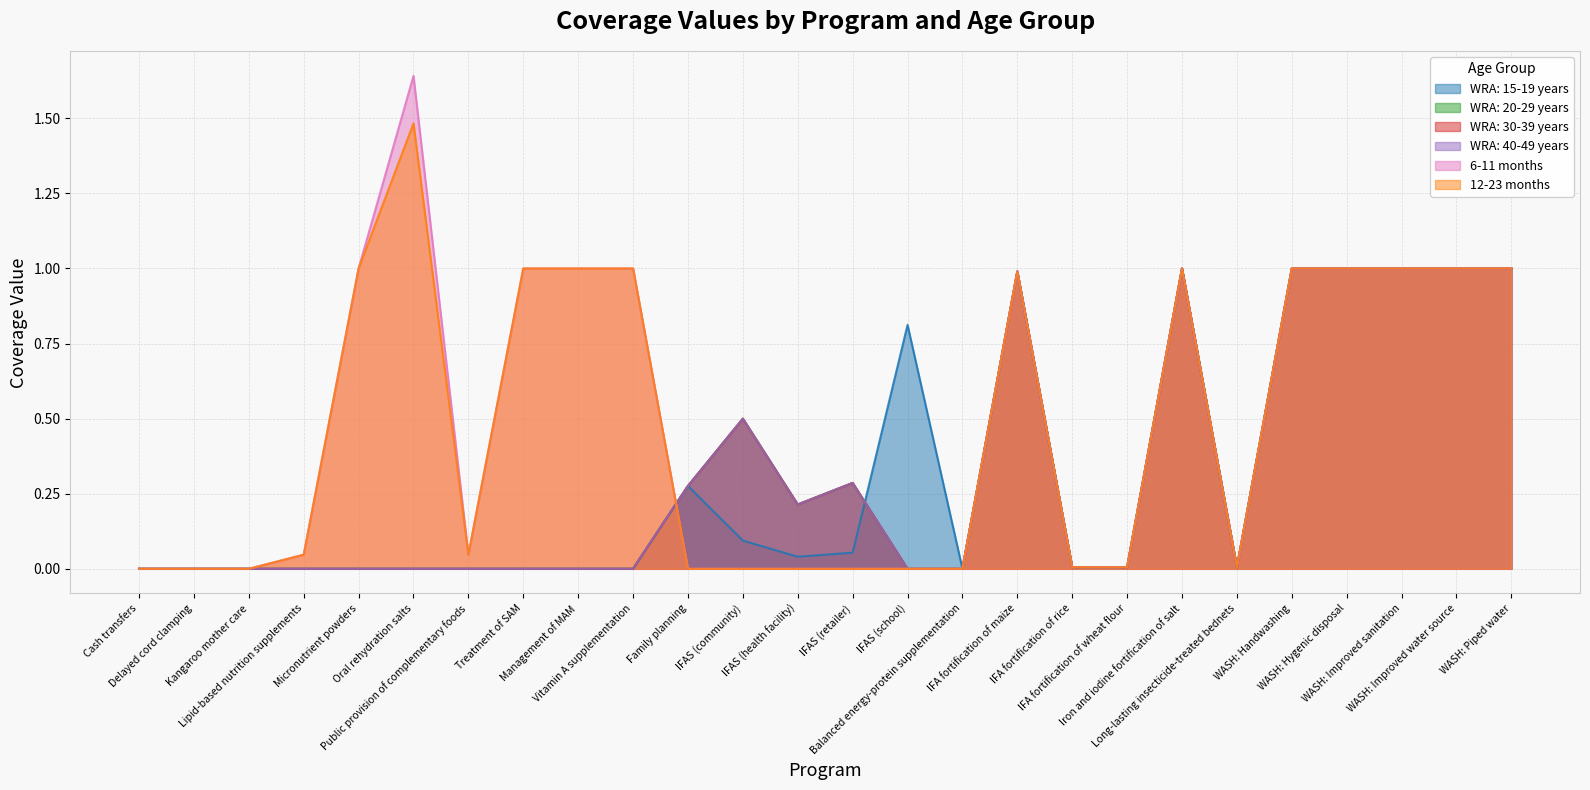

Which series ends up on top after the final intersection of WRA: 20-29 years and 6-11 months?

WRA: 20-29 years